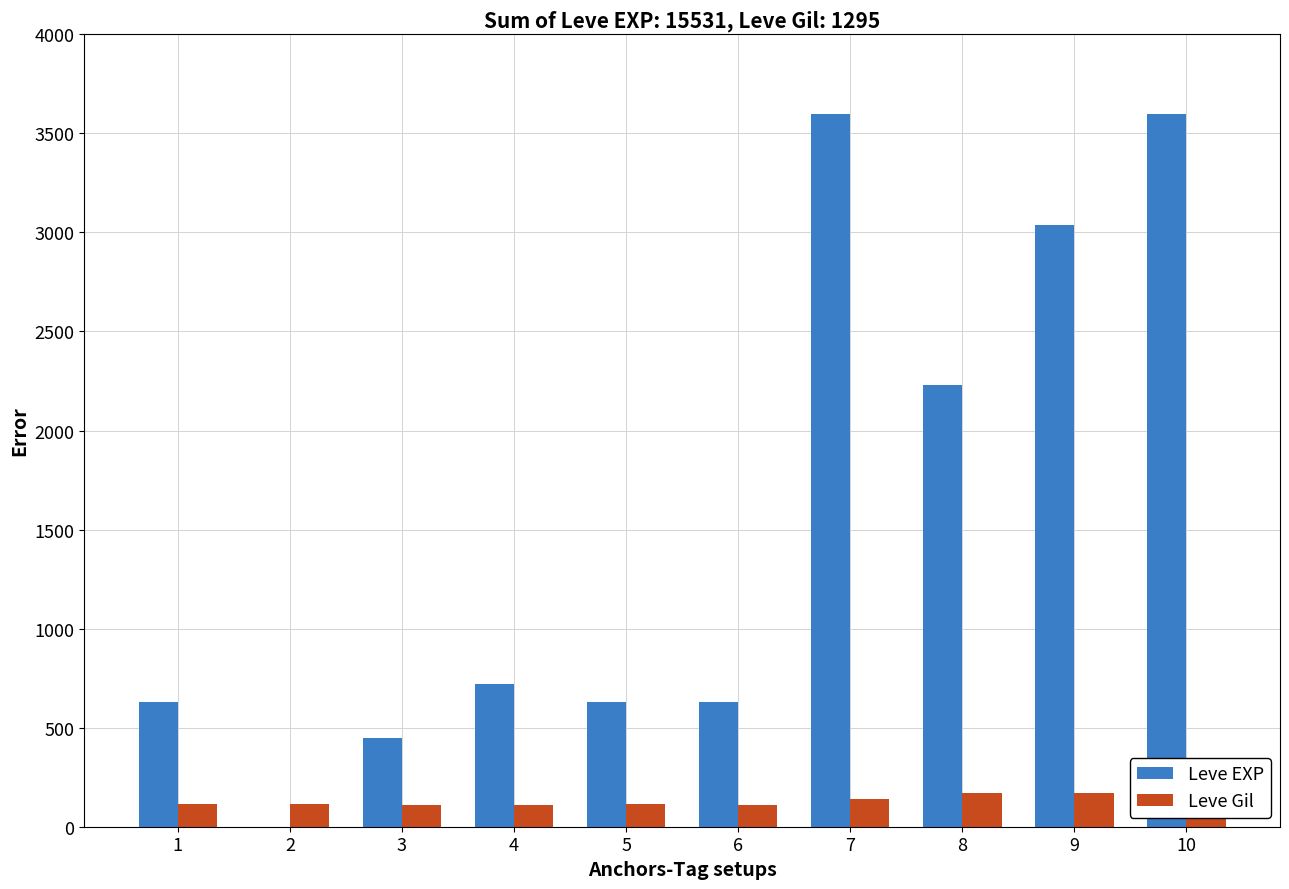

What is the greatest value displayed?

3600